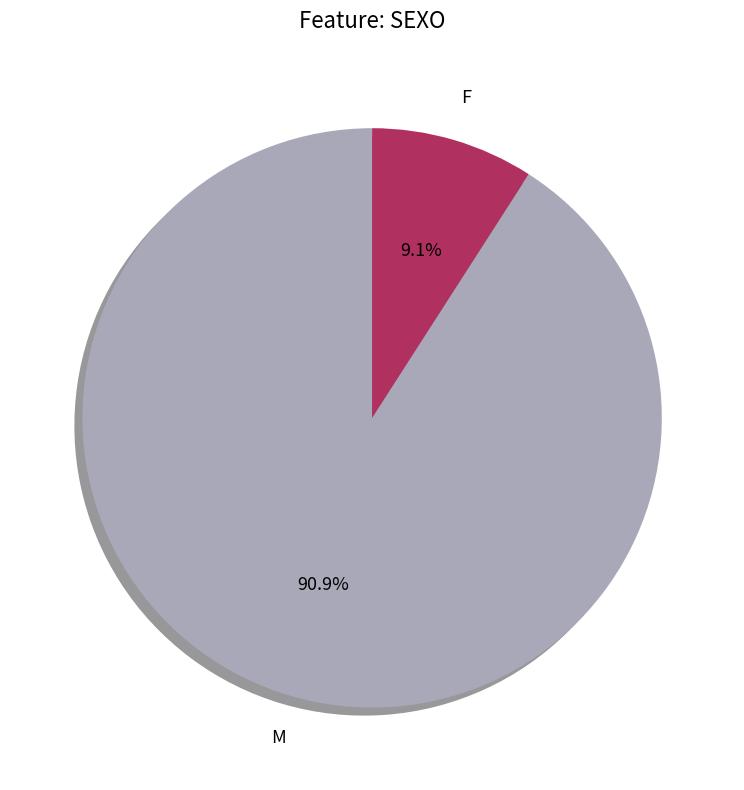

To the nearest percent, what is the combined percentage of M and F?

100%